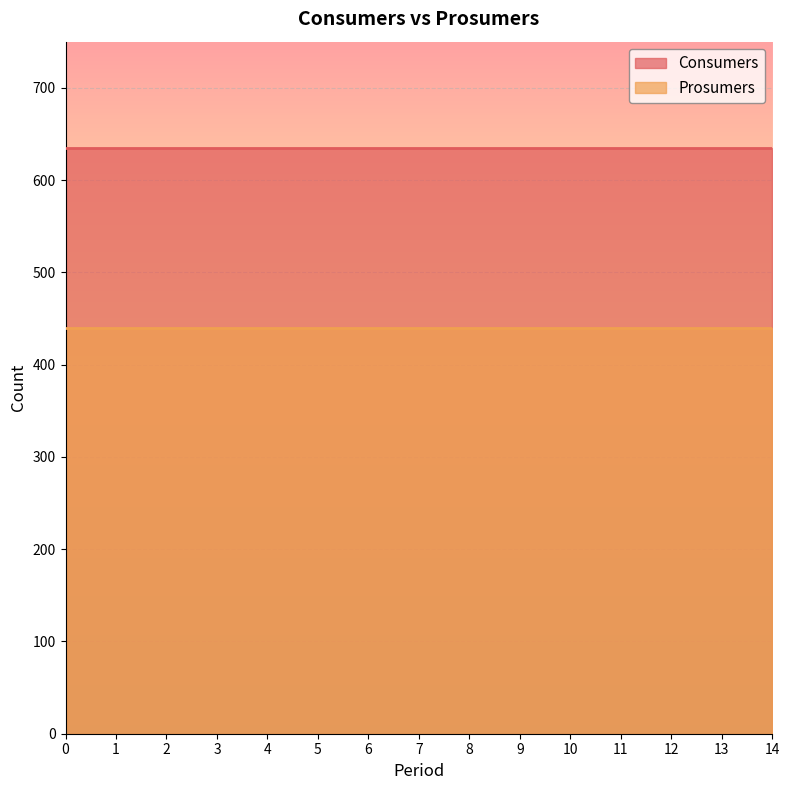

The value of Consumers at 2 is 302. True or false?

False